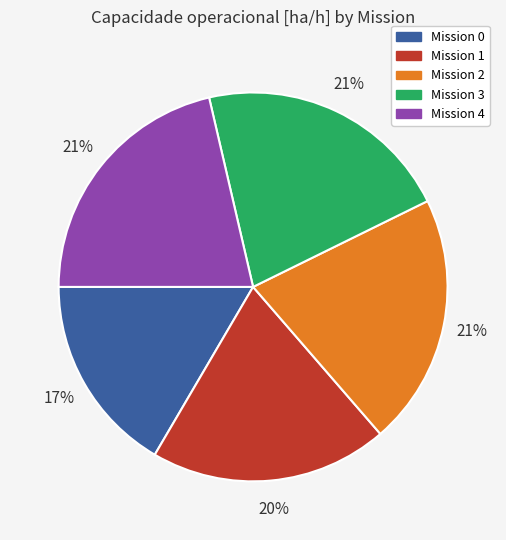

How many slices are in this pie chart?

5